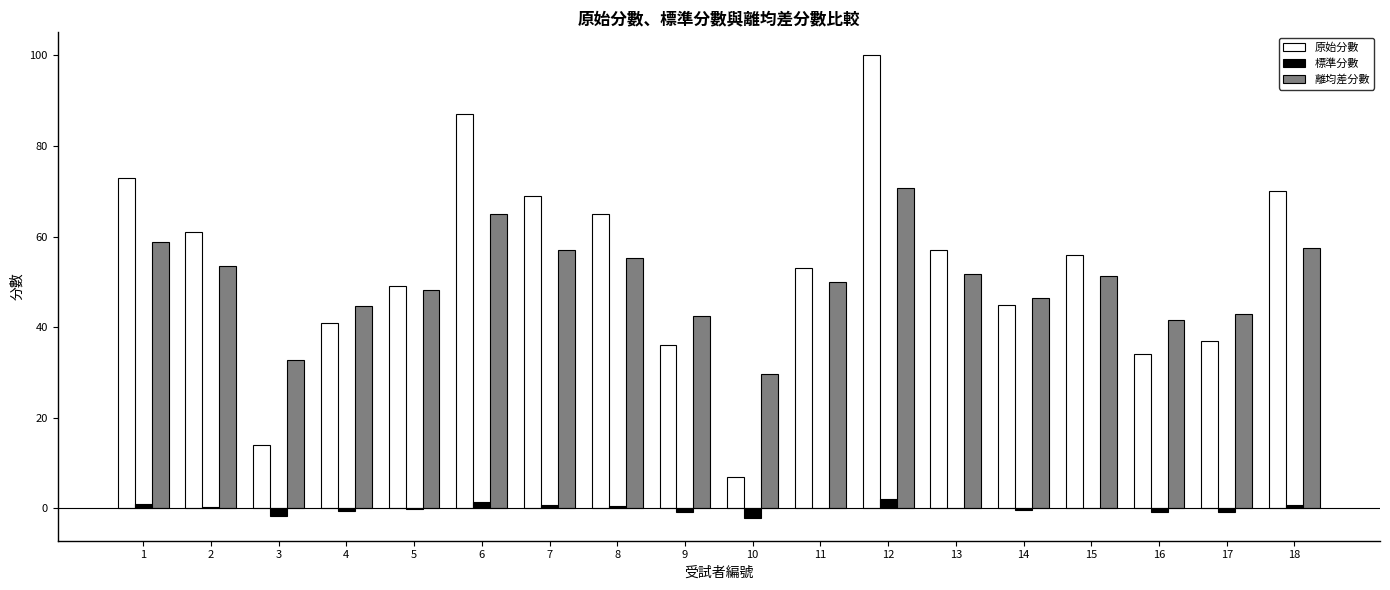

Which category has the highest value in the 原始分數 series?

12